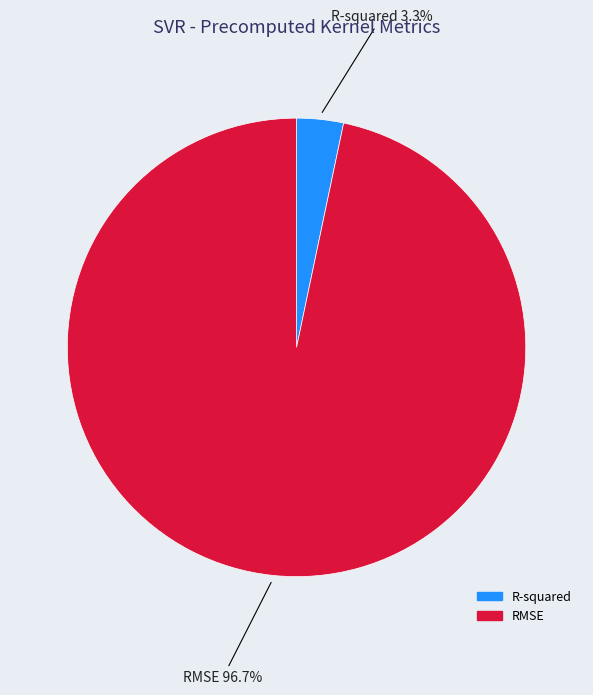

How many segments does this pie chart have?

2